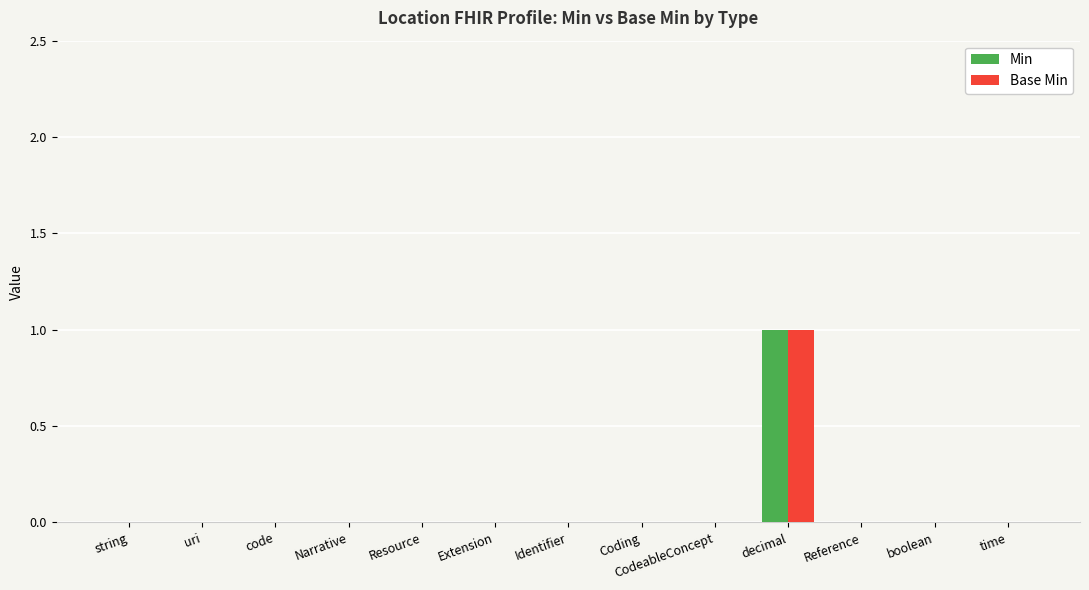

Count the number of data series in this chart.

2